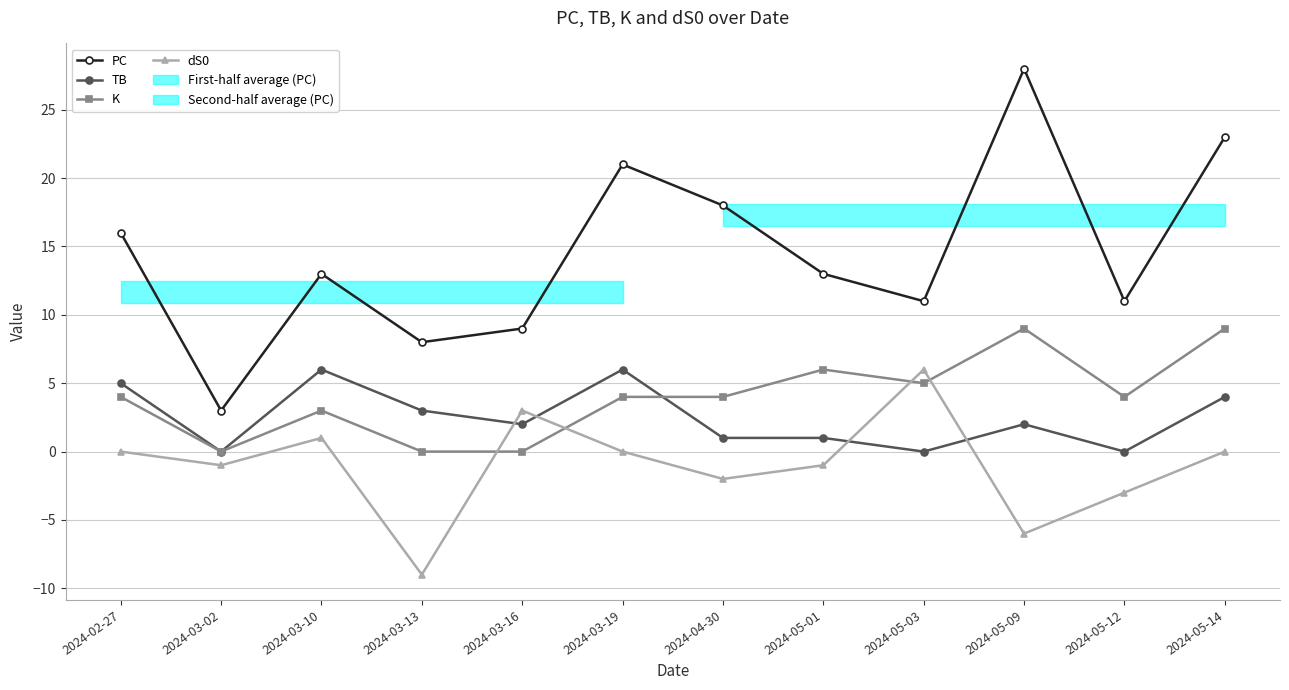

What is the difference between the maximum and second lowest values in the dS0 series?

12